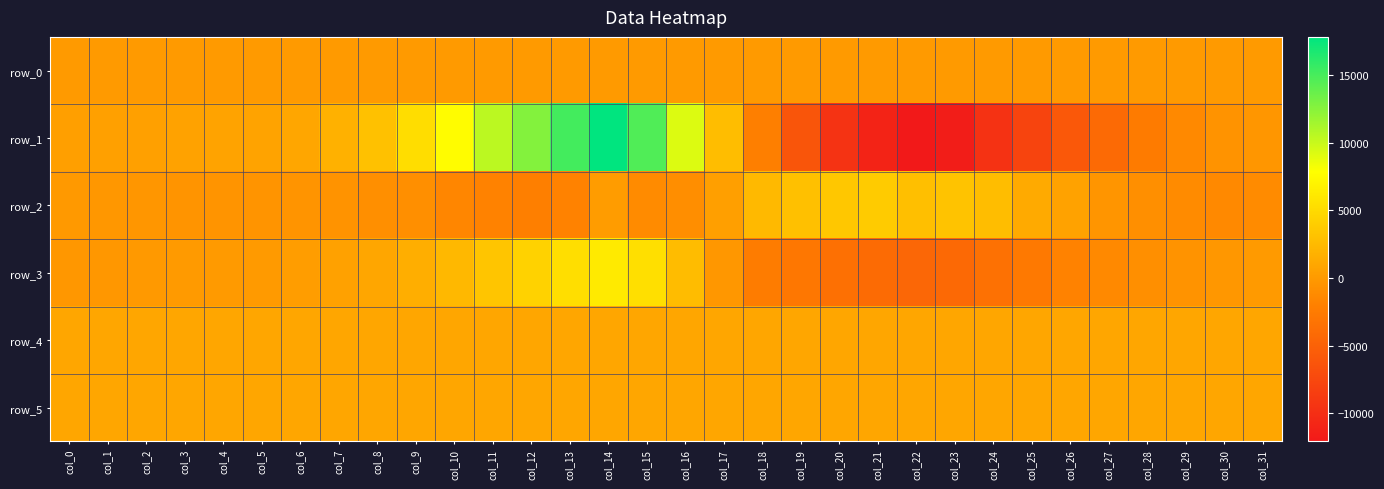

Reading right to left, extract all data points from this chart.

row_0: col_31=7.9	col_30=7.9	col_29=7.8	col_28=7.8	col_27=7.7	col_26=7.7	col_25=7.6	col_24=7.6	col_23=7.5	col_22=7.5	col_21=7.4	col_20=7.4	col_19=7.3	col_18=7.3	col_17=7.2	col_16=7.2	col_15=7.1	col_14=7.1	col_13=7.0	col_12=7.0	col_11=6.9	col_10=6.9	col_9=6.8	col_8=6.8	col_7=6.7	col_6=6.7	col_5=6.6	col_4=6.6	col_3=6.5	col_2=6.5	col_1=6.4	col_0=6.4
row_1: col_31=-328.0	col_30=-533.0	col_29=-1307.0	col_28=-2484.0	col_27=-4153.0	col_26=-5925.0	col_25=-7924.0	col_24=-9690.0	col_23=-11722.0	col_22=-12085.0	col_21=-11038.0	col_20=-9521.0	col_19=-6164.0	col_18=-2113.0	col_17=2709.0	col_16=9180.0	col_15=14632.0	col_14=17822.0	col_13=15166.0	col_12=12661.0	col_11=10464.0	col_10=7638.0	col_9=5245.0	col_8=3022.0	col_7=1807.0	col_6=953.0	col_5=700.0	col_4=655.0	col_3=591.0	col_2=532.0	col_1=419.0	col_0=376.0
row_2: col_31=-1120.0	col_30=-1296.0	col_29=-1138.0	col_28=-846.0	col_27=-385.0	col_26=623.0	col_25=1278.0	col_24=2744.0	col_23=3162.0	col_22=2923.0	col_21=3844.0	col_20=3566.0	col_19=2940.0	col_18=2438.0	col_17=405.0	col_16=-920.0	col_15=-1134.0	col_14=167.0	col_13=-1811.0	col_12=-2106.0	col_11=-1908.0	col_10=-1559.0	col_9=-864.0	col_8=-849.0	col_7=-535.0	col_6=-477.0	col_5=-449.0	col_4=-435.0	col_3=-417.0	col_2=-311.0	col_1=-183.0	col_0=-65.0
row_3: col_31=45.0	col_30=-174.0	col_29=-526.0	col_28=-814.0	col_27=-1286.0	col_26=-1909.0	col_25=-2688.0	col_24=-3494.0	col_23=-4226.0	col_22=-4482.0	col_21=-4025.0	col_20=-3529.0	col_19=-2899.0	col_18=-2399.0	col_17=-275.0	col_16=2657.0	col_15=5366.0	col_14=6213.0	col_13=5286.0	col_12=4334.0	col_11=3339.0	col_10=2340.0	col_9=1535.0	col_8=914.0	col_7=537.0	col_6=247.0	col_5=37.0	col_4=-25.0	col_3=-28.0	col_2=-55.0	col_1=-172.0	col_0=-208.0
row_4: col_31=915.0	col_30=918.0	col_29=911.0	col_28=923.0	col_27=922.0	col_26=925.0	col_25=914.0	col_24=923.0	col_23=924.0	col_22=925.0	col_21=926.0	col_20=927.0	col_19=928.0	col_18=923.0	col_17=929.0	col_16=917.0	col_15=923.0	col_14=924.0	col_13=917.0	col_12=923.0	col_11=918.0	col_10=919.0	col_9=918.0	col_8=918.0	col_7=915.0	col_6=913.0	col_5=920.0	col_4=916.0	col_3=911.0	col_2=914.0	col_1=914.0	col_0=909.0
row_5: col_31=895.0	col_30=901.0	col_29=897.0	col_28=896.0	col_27=903.0	col_26=901.0	col_25=897.0	col_24=900.0	col_23=901.0	col_22=898.0	col_21=901.0	col_20=896.0	col_19=903.0	col_18=892.0	col_17=901.0	col_16=898.0	col_15=895.0	col_14=897.0	col_13=895.0	col_12=896.0	col_11=899.0	col_10=902.0	col_9=906.0	col_8=899.0	col_7=898.0	col_6=897.0	col_5=898.0	col_4=900.0	col_3=894.0	col_2=899.0	col_1=899.0	col_0=902.0